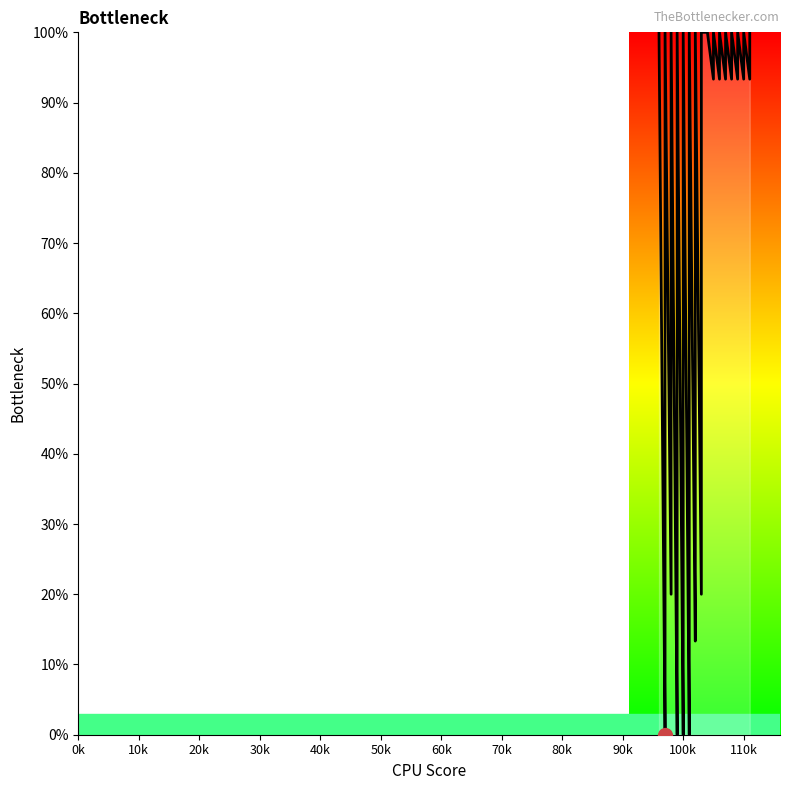

What is the value of the 17th point from the left?

6.7